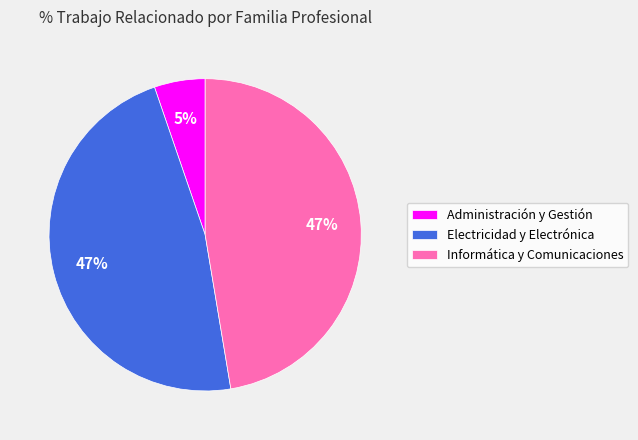

To the nearest percent, what is the difference between the largest and smallest slice percentages?

42%